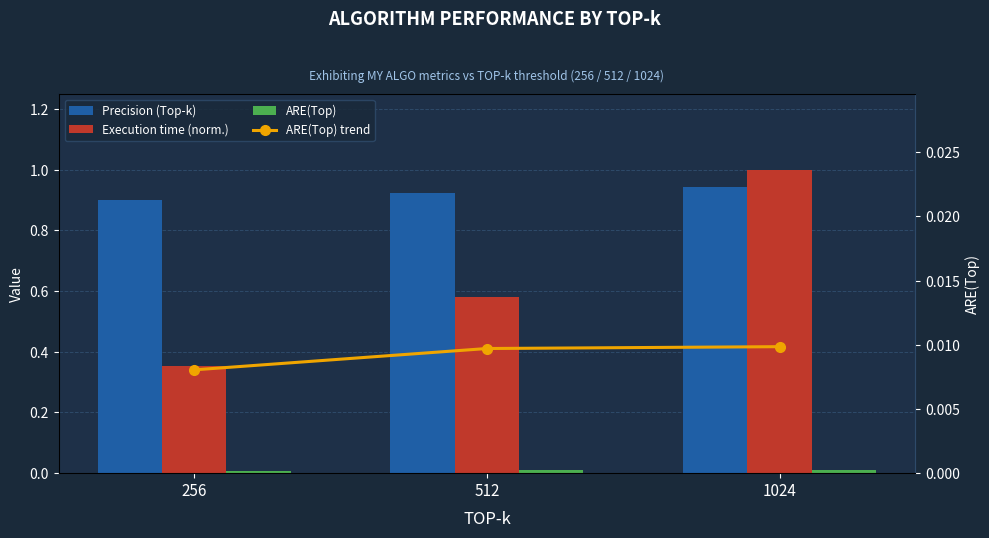

Between 256 and 1024, which series saw the biggest shift?

Execution time (norm.)